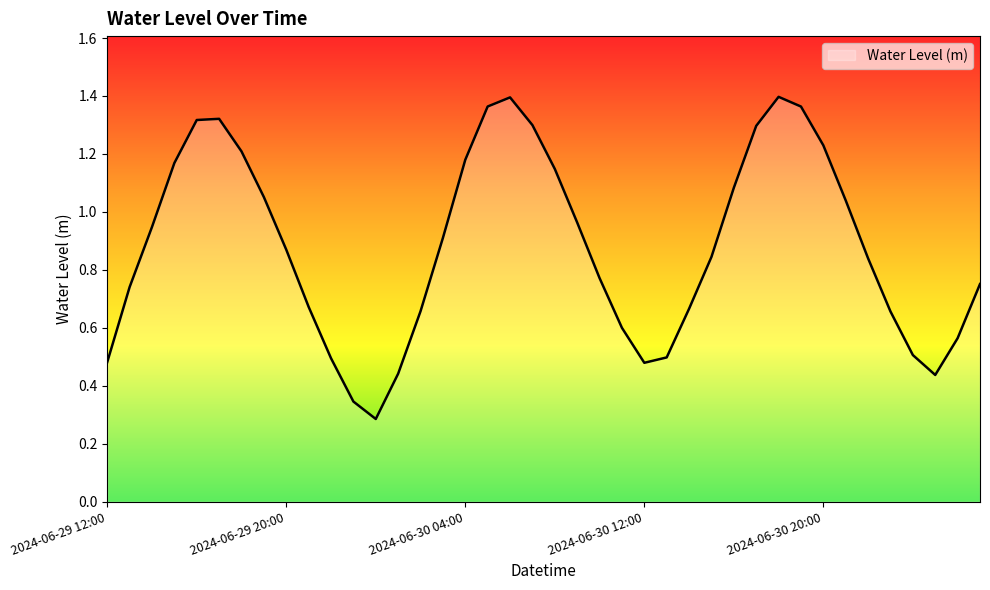

Reading left to right, what are all the values shown in this chart?

0.5	0.7	0.9	1.2	1.3	1.3	1.2	1.1	0.9	0.7	0.5	0.3	0.3	0.4	0.7	0.9	1.2	1.4	1.4	1.3	1.1	1.0	0.8	0.6	0.5	0.5	0.7	0.8	1.1	1.3	1.4	1.4	1.2	1.0	0.8	0.7	0.5	0.4	0.6	0.8